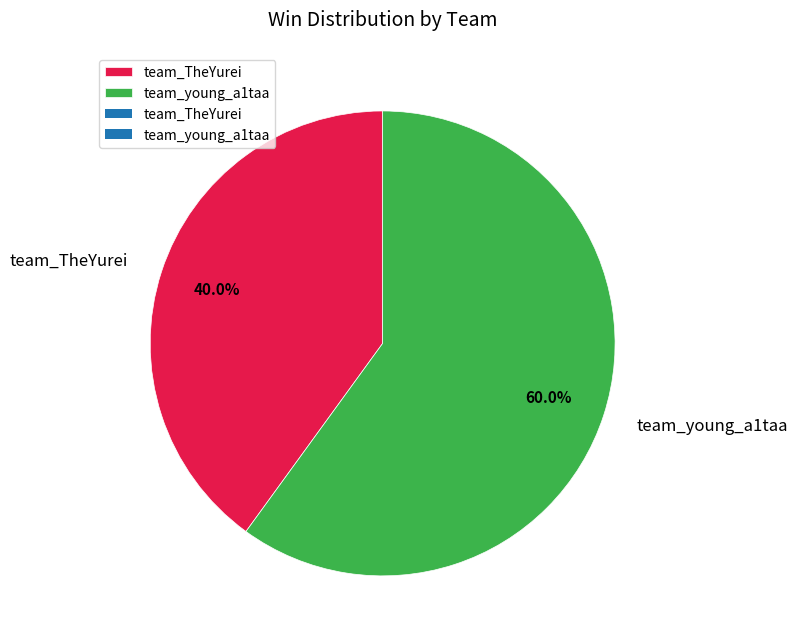

What is the smallest slice in the pie chart?

team_TheYurei